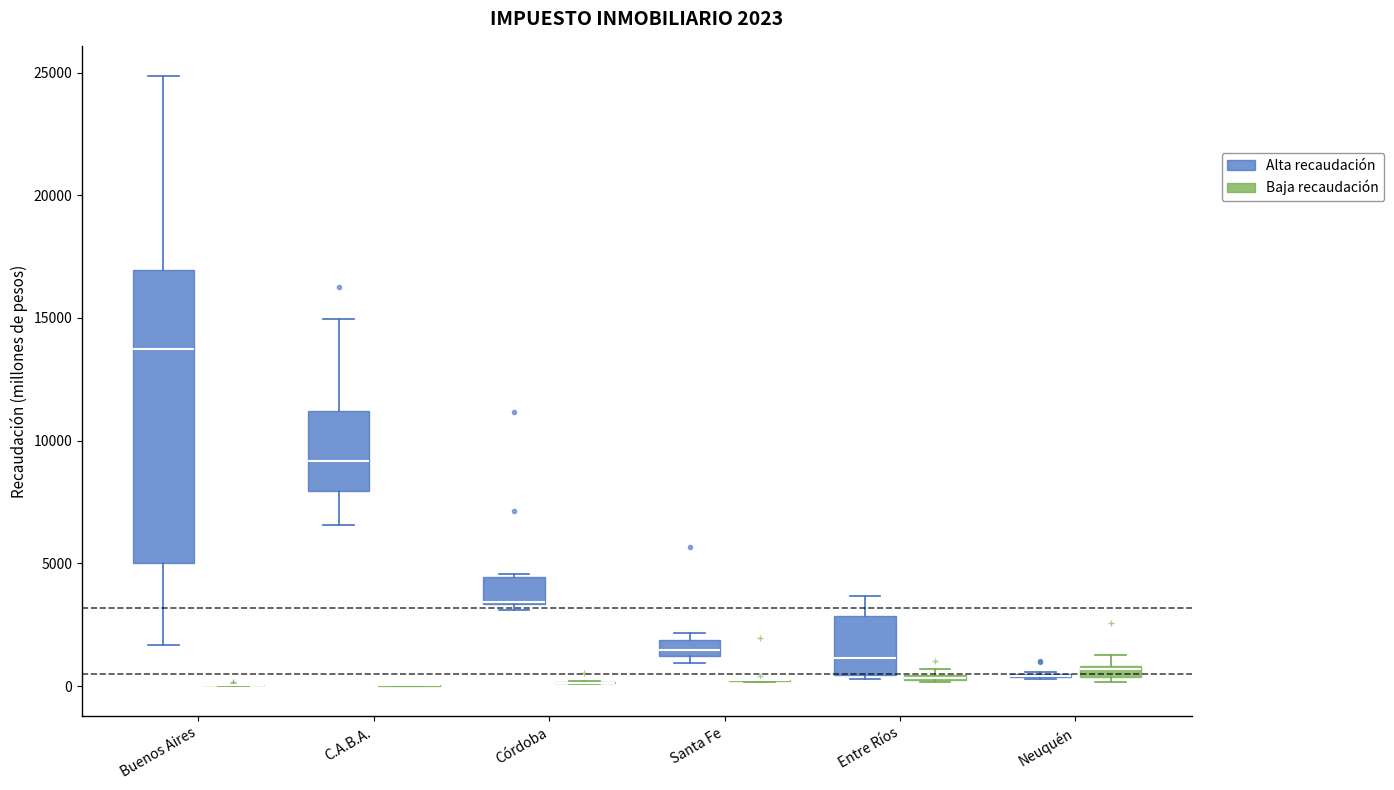

Which box is the tallest, from its lower edge to its upper edge?

Buenos Aires (Alta recaudación)